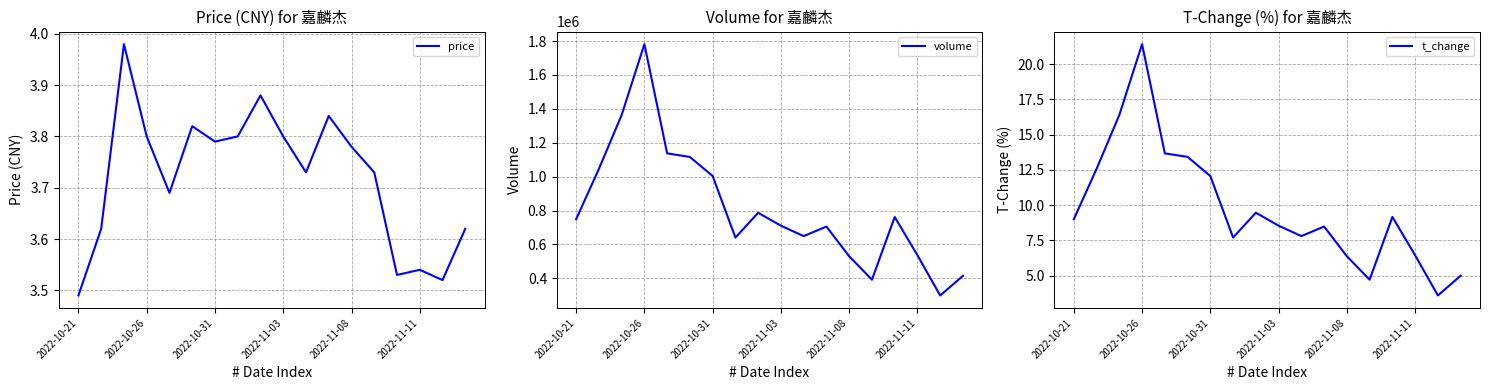

True or false: t_change and volume intersect in this chart.

False